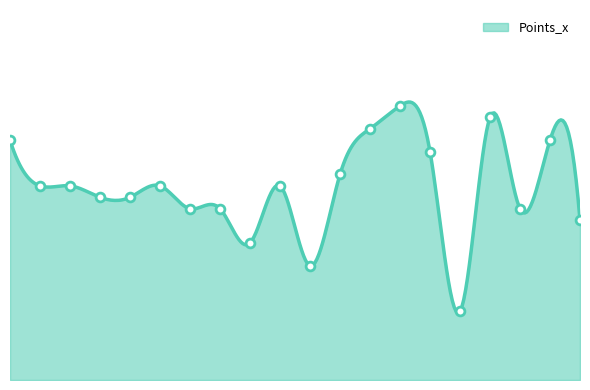

What is the ratio of the value at 16 to the value at 18?

1.1